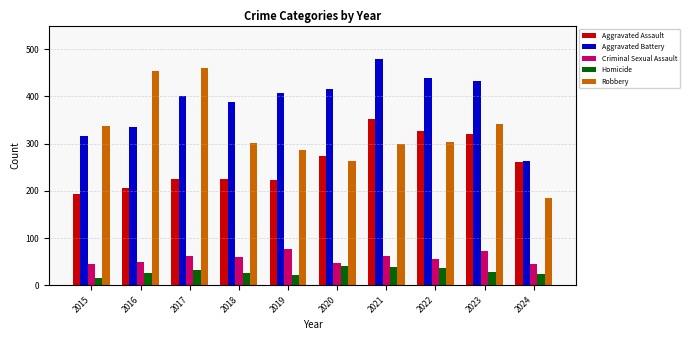

At how many categories does at least one series exceed 403?

7